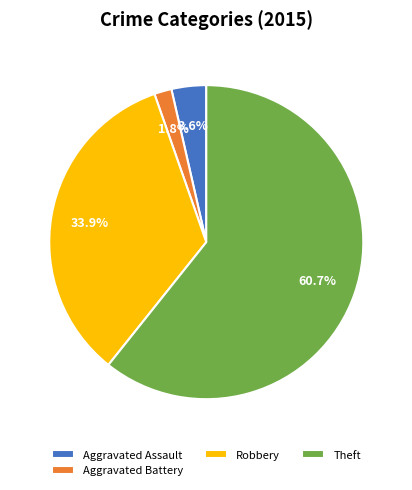

To the nearest percent, what is the combined percentage of Aggravated Battery and Aggravated Assault?

5%